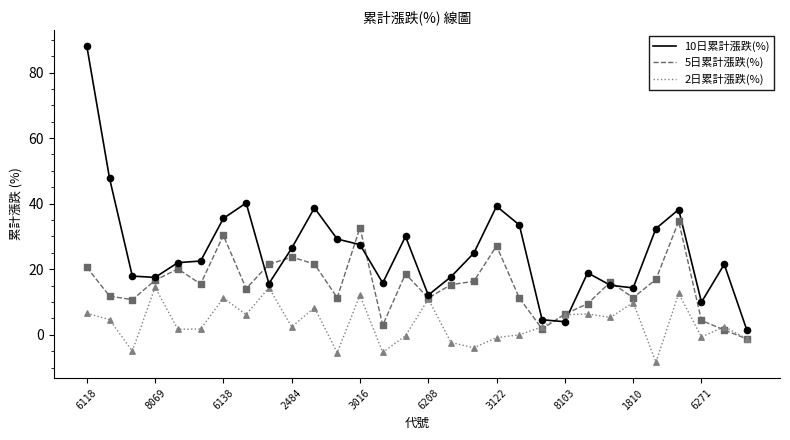

At how many categories does at least one series exceed 67?

1